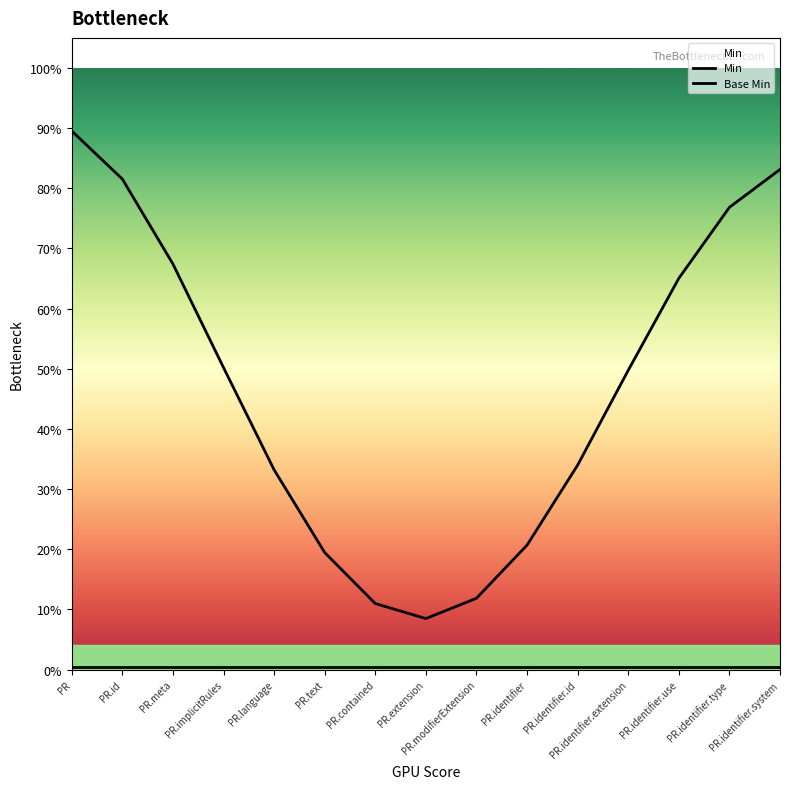

Does the chart have visible grid lines?

No